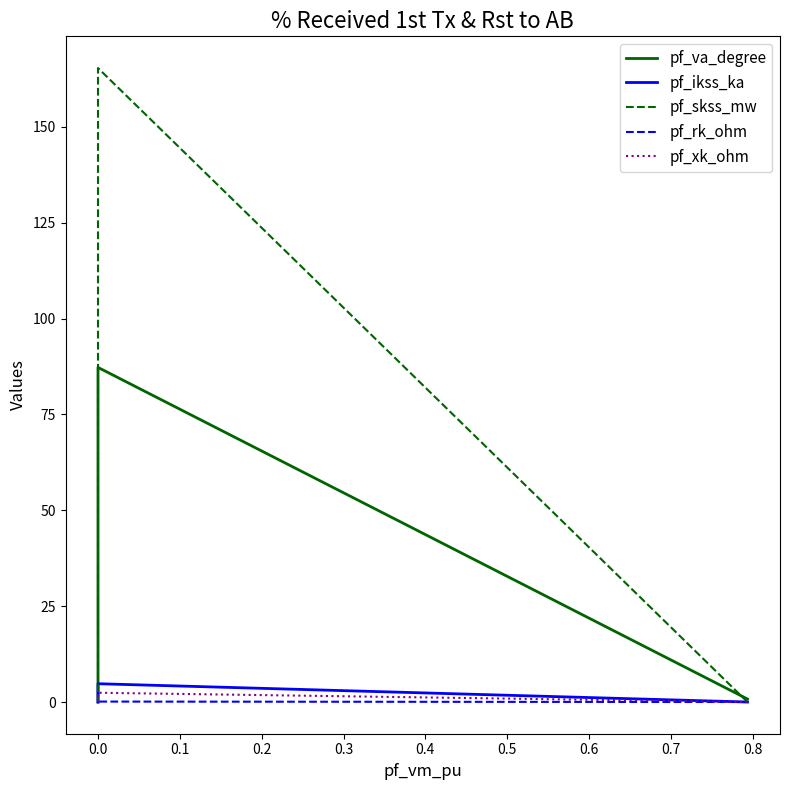

What is the value of the pf_skss_mw point at the 2nd from the left?

165.3